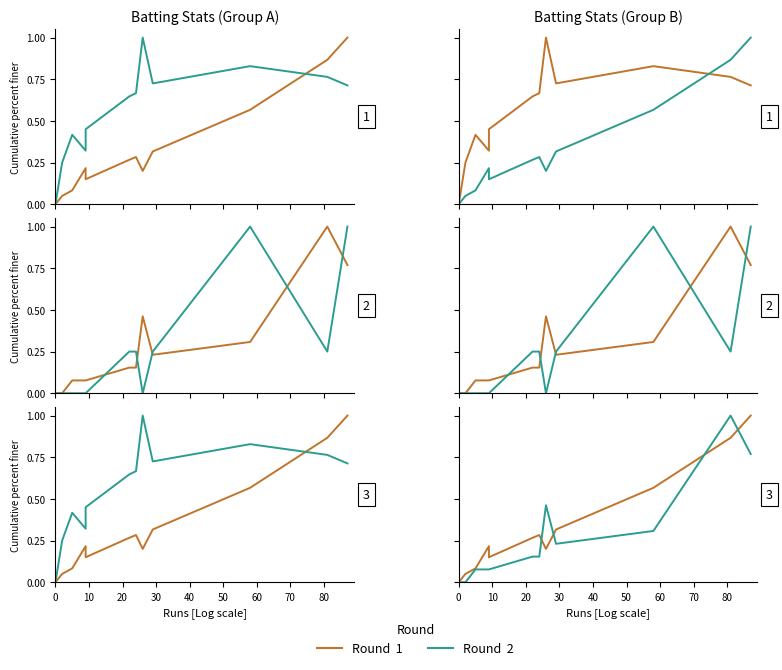

Rank the series at 0 from highest to lowest value.

Round 1, Round 2